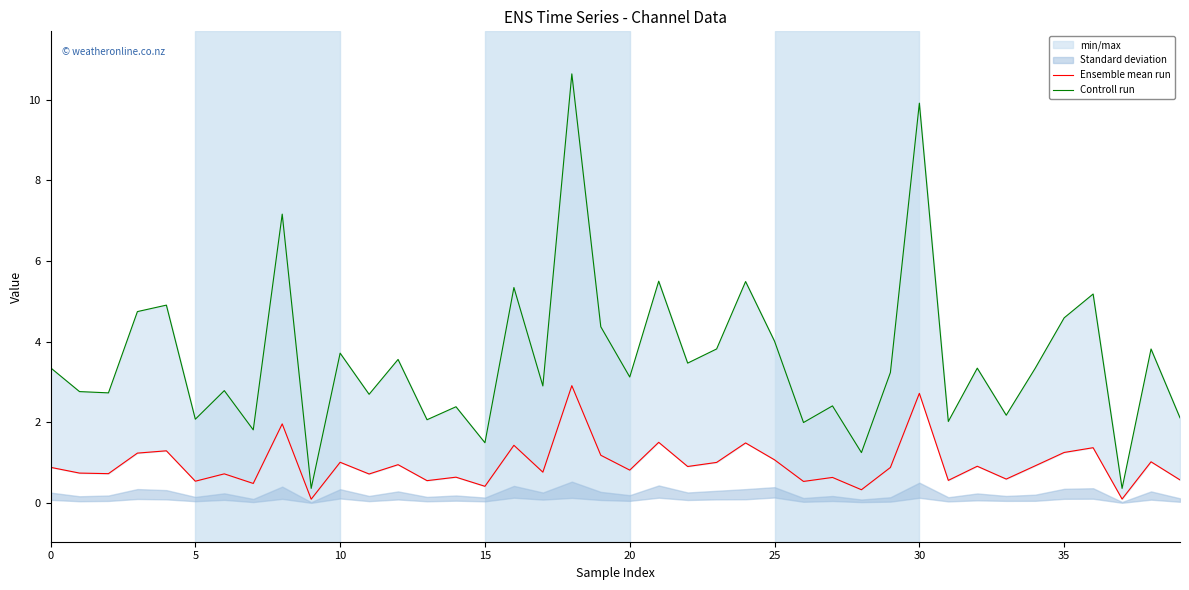

What is the lowest value of the Controll run series?

0.4